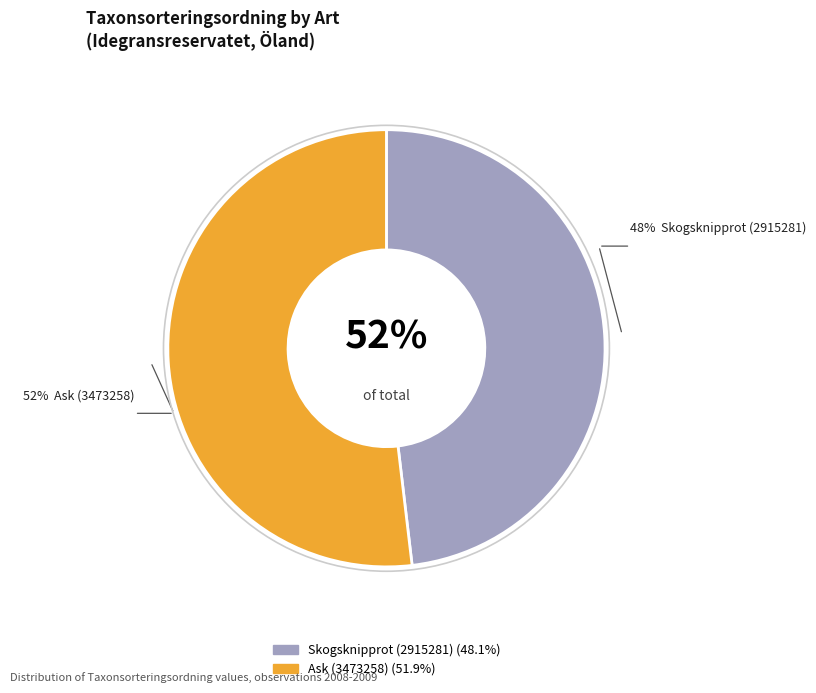

What percentage do Skogsknipprot (2915281) and Ask (3473258) together represent?

100.0%